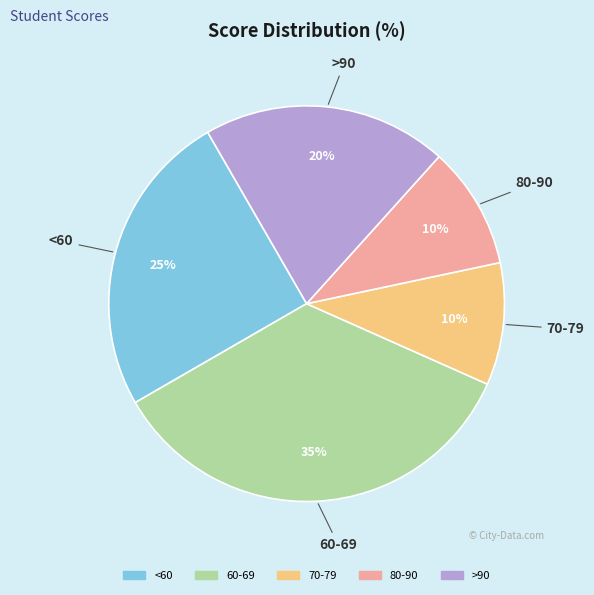

Is it true that 70-79 is 10% of the pie?

True